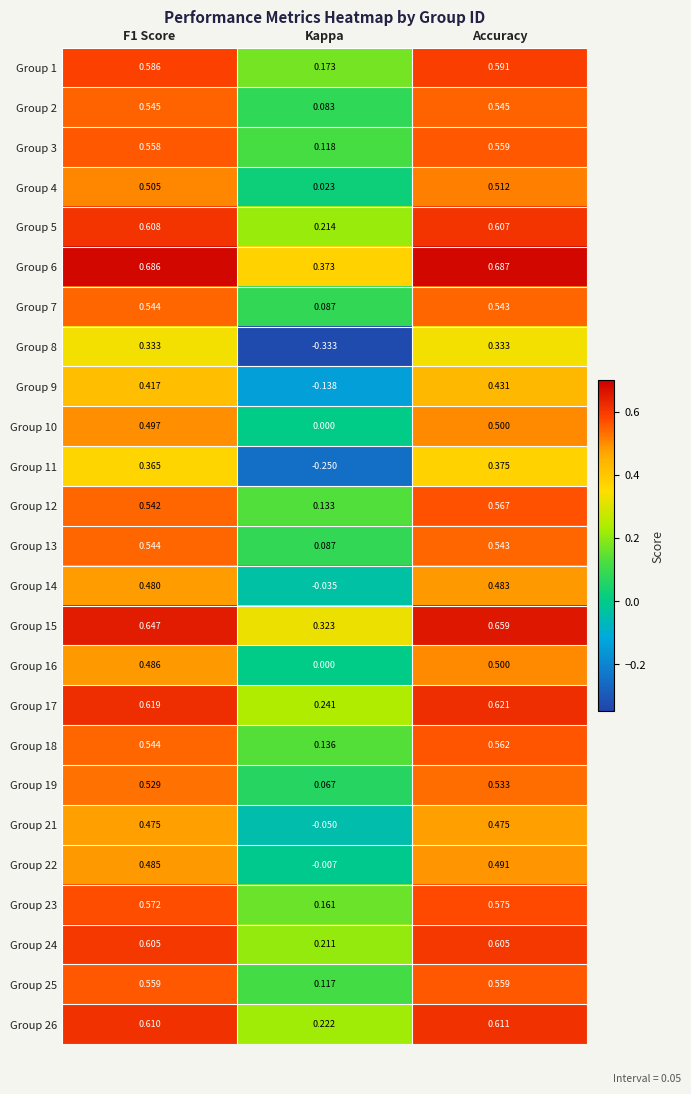

Which category has the highest value across all series?

Accuracy